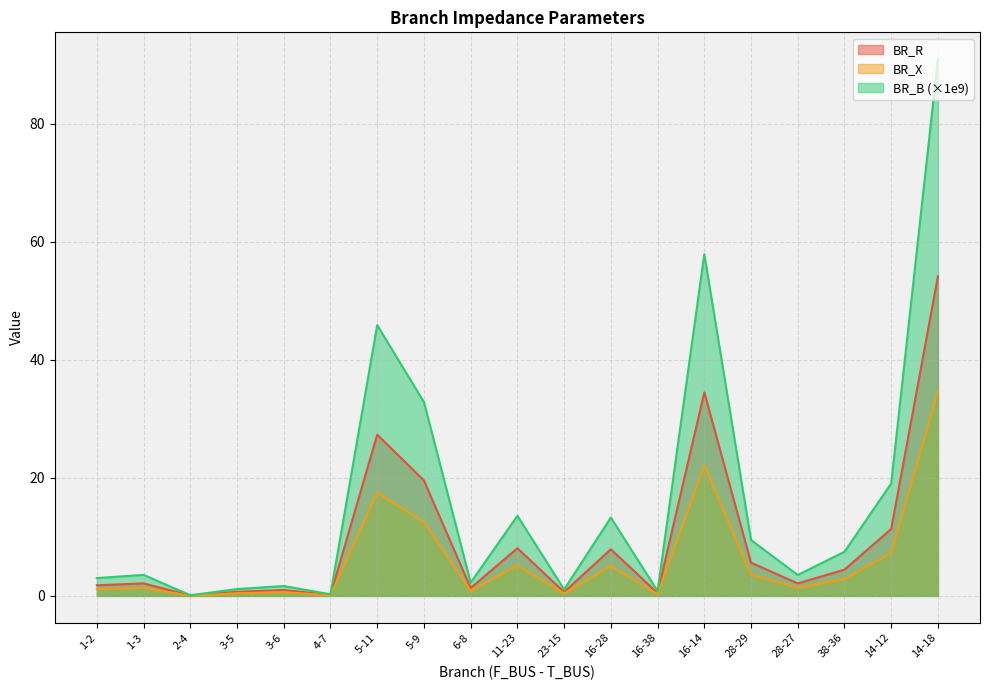

What is the label of the 11th point from the right?

6-8